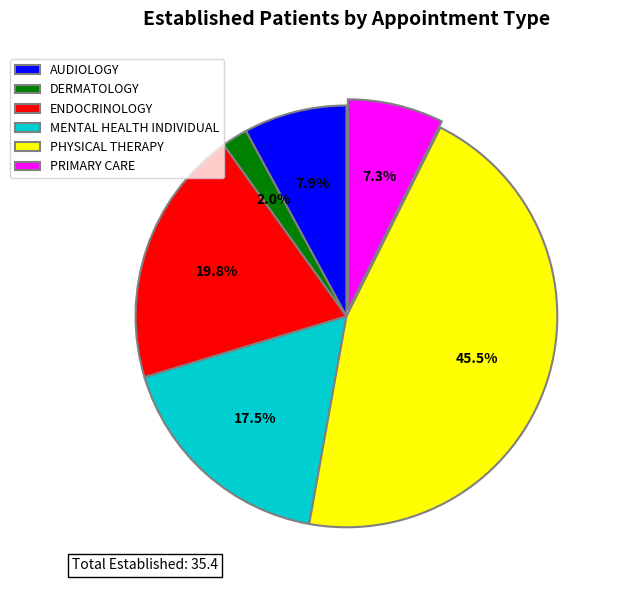

Is there a majority slice in this chart?

No